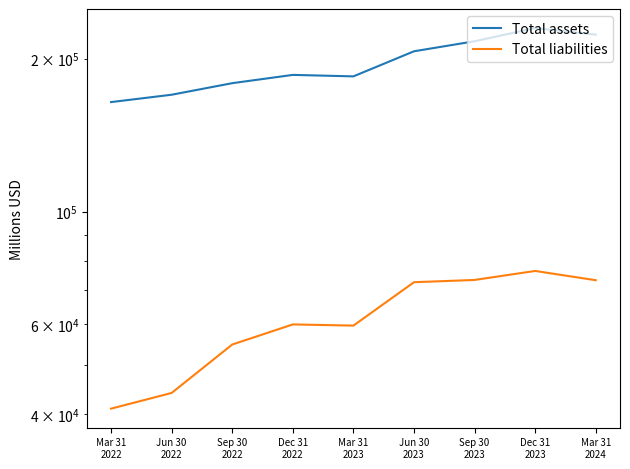

The Total liabilities series shows 104953 at Dec 31
2022. True or false?

False